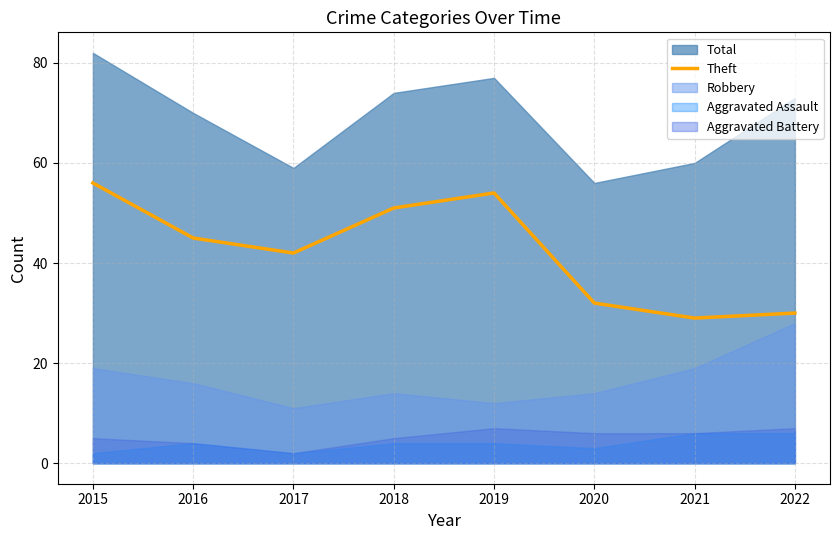

At which label does Theft reach its peak?

2015